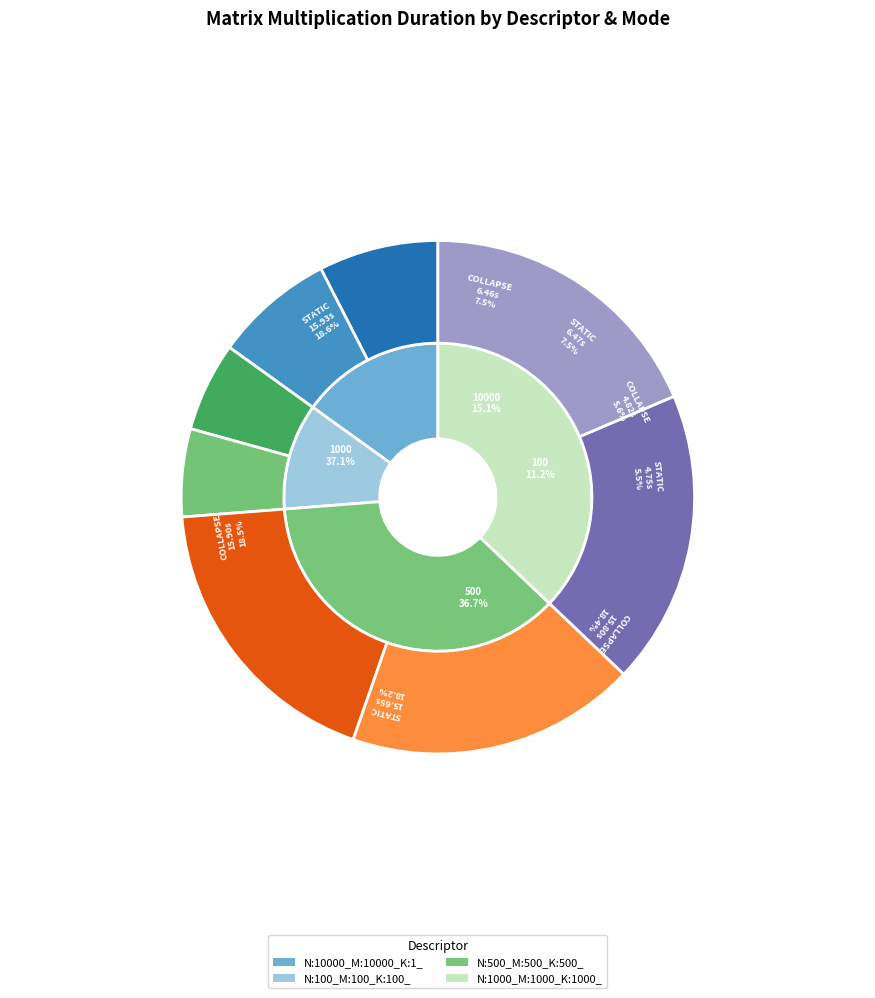

How many segments does this pie chart have?

8